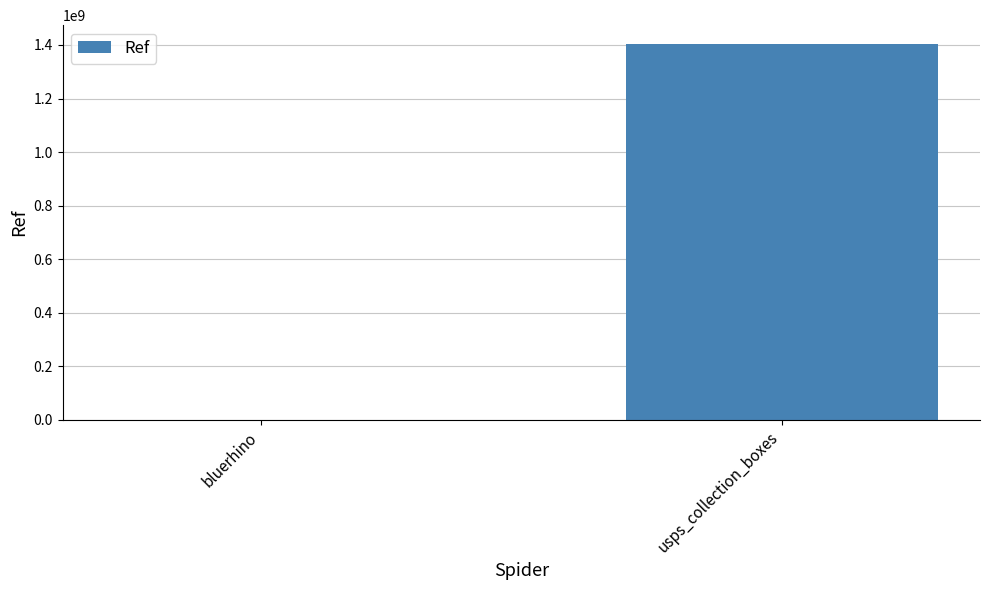

What is the sum of the values at bluerhino and usps_collection_boxes?

1403783370